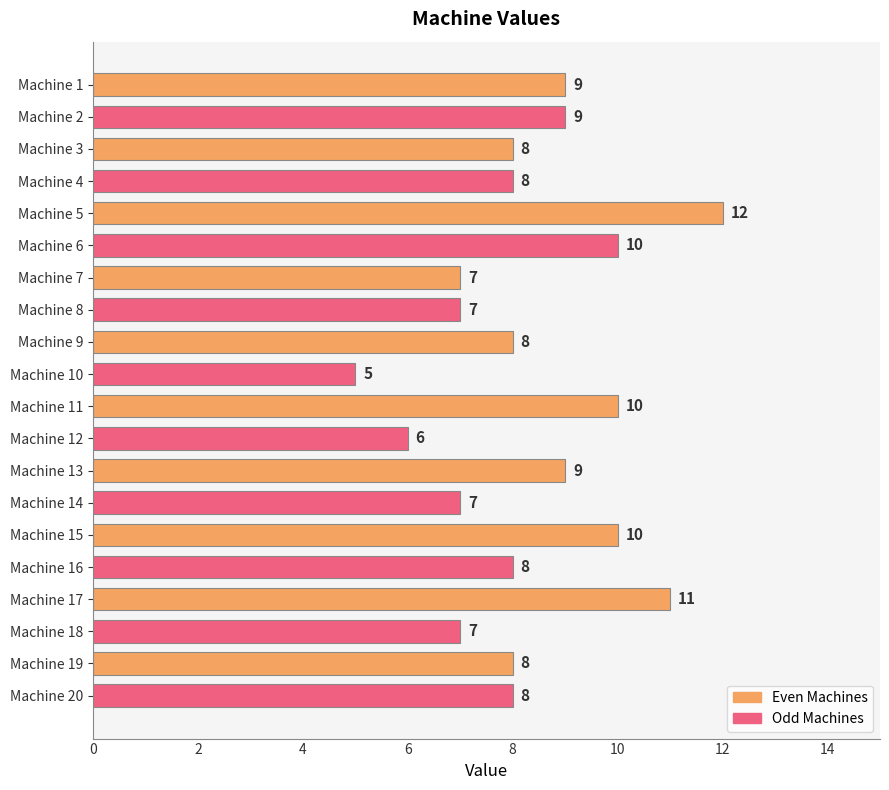

Reading top to bottom, what are all the values shown in this chart?

Machine 1=9	Machine 2=9	Machine 3=8	Machine 4=8	Machine 5=12	Machine 6=10	Machine 7=7	Machine 8=7	Machine 9=8	Machine 10=5	Machine 11=10	Machine 12=6	Machine 13=9	Machine 14=7	Machine 15=10	Machine 16=8	Machine 17=11	Machine 18=7	Machine 19=8	Machine 20=8